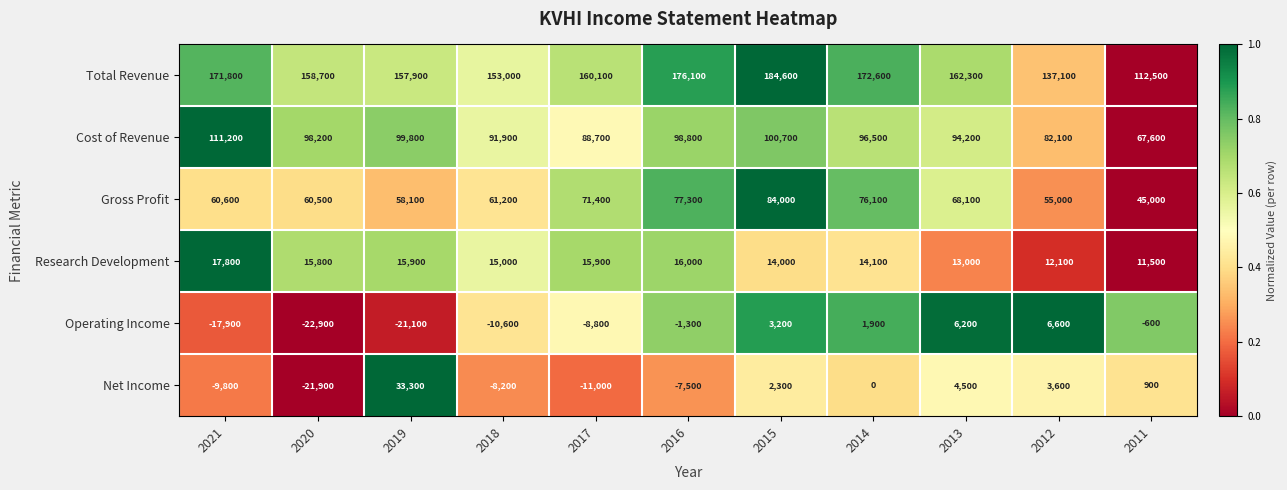

What is the difference between the highest and lowest values at 2017?

171100